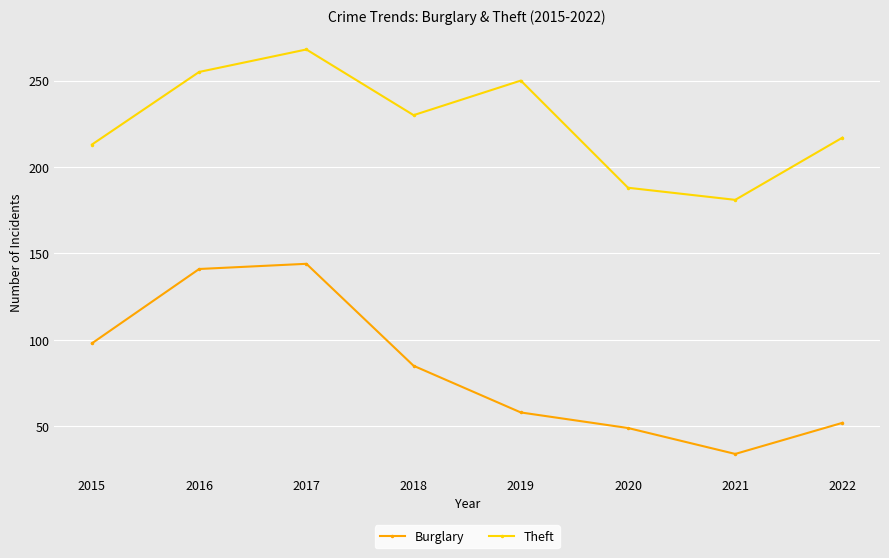

At which label is Burglary closest to 89?

2018